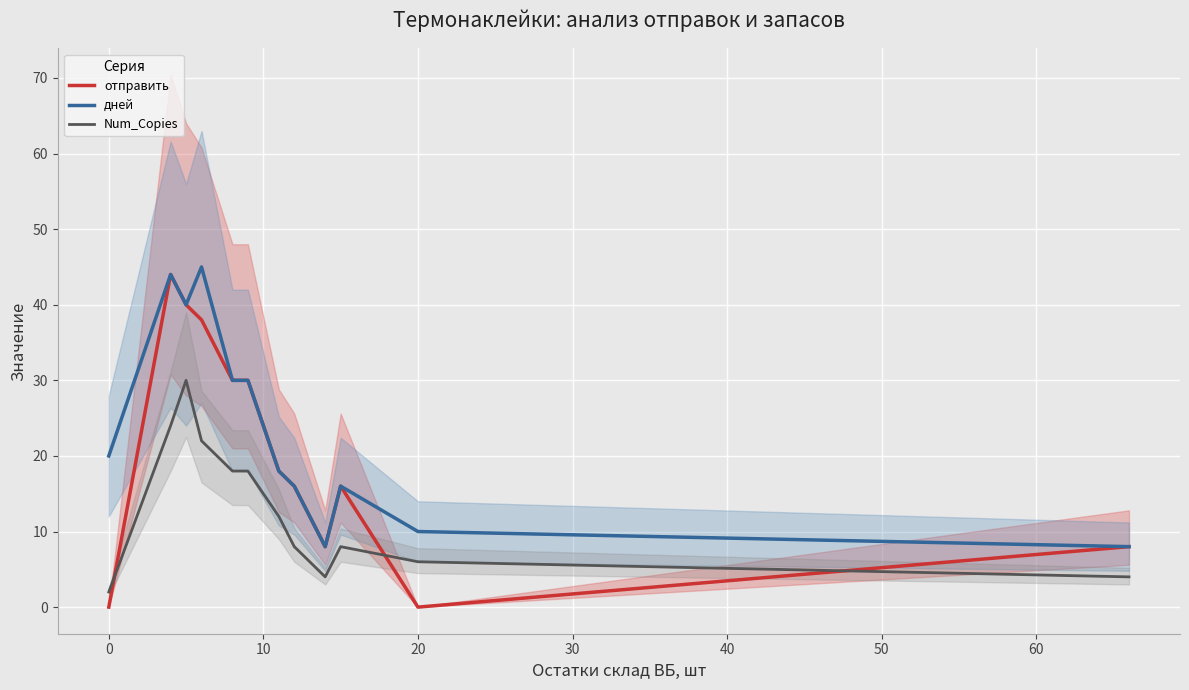

Rank the series by their maximum value, from highest to lowest.

дней, отправить, Num_Copies